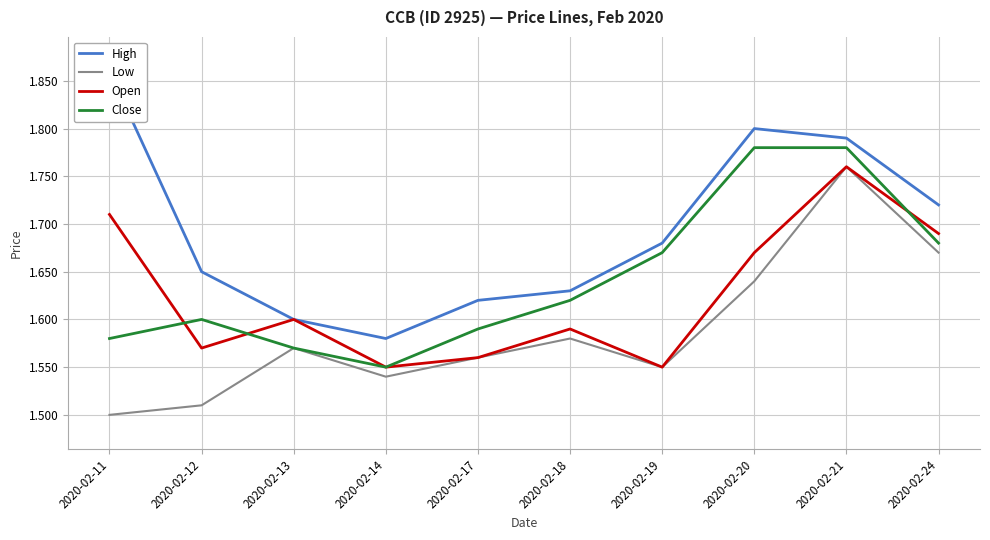

What is the total value across all series at 2020-02-11?

6.7